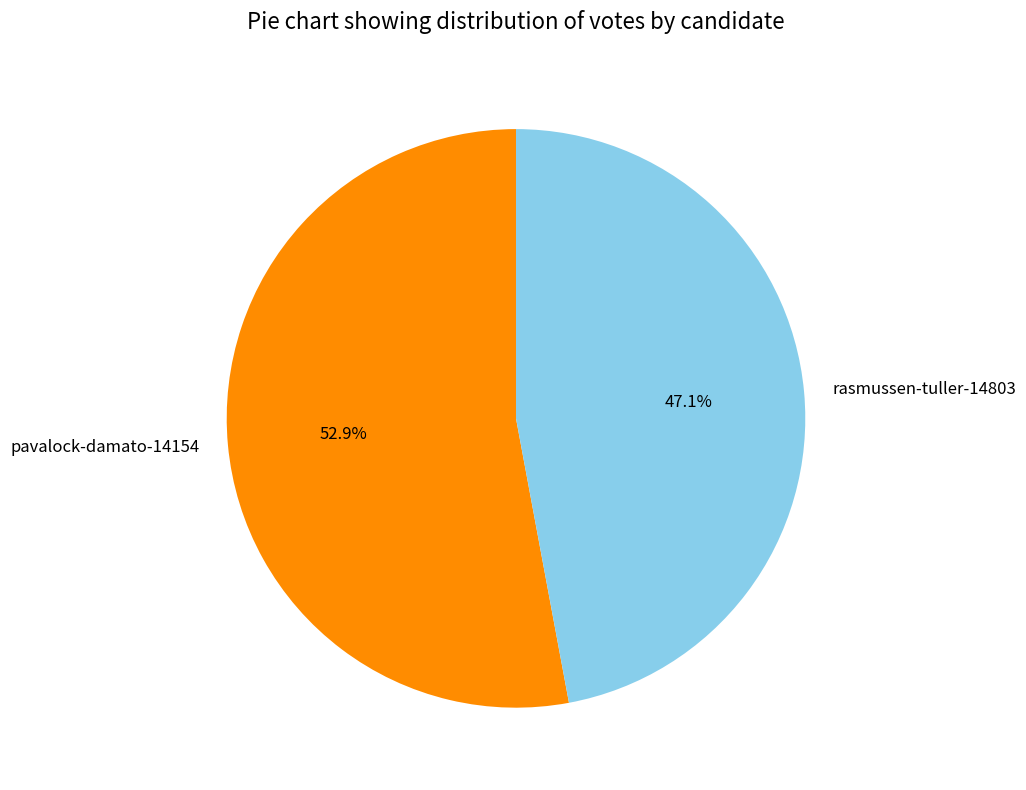

To the nearest percent, what portion does pavalock-damato-14154 represent?

53%